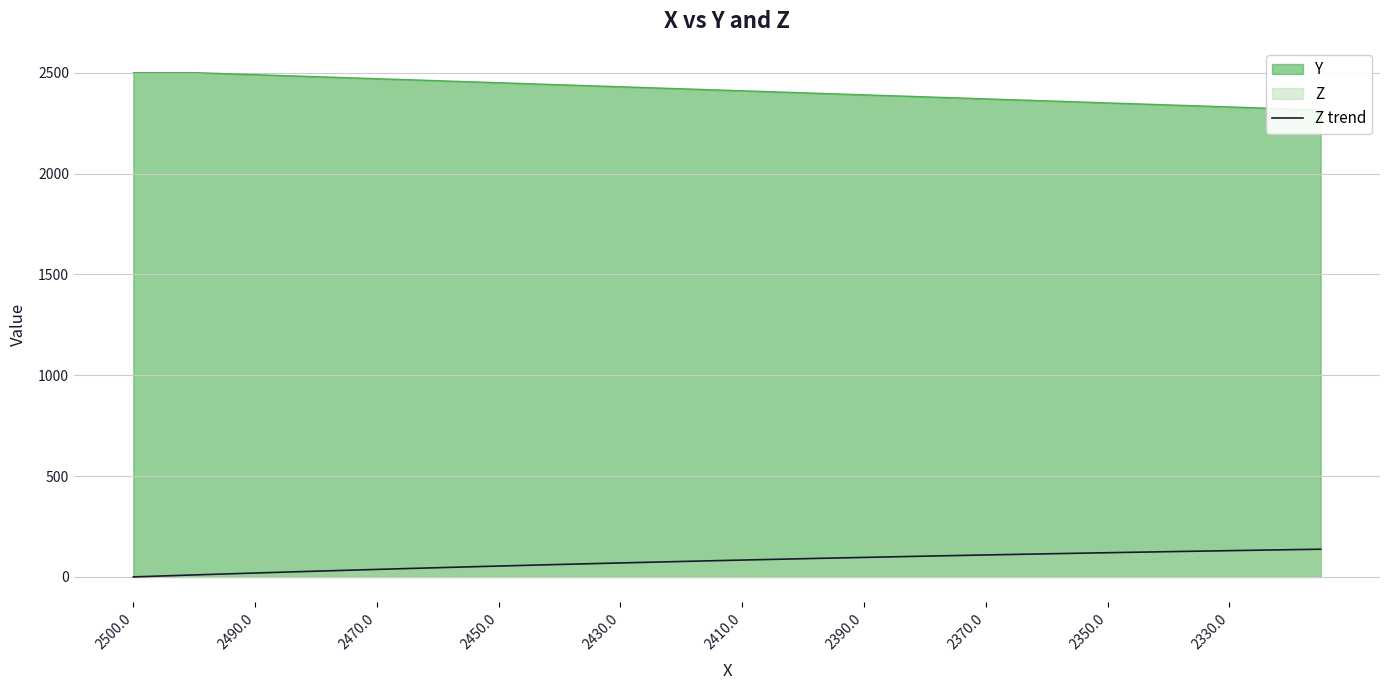

What is the sum of the values at 13 and 28?

166.6